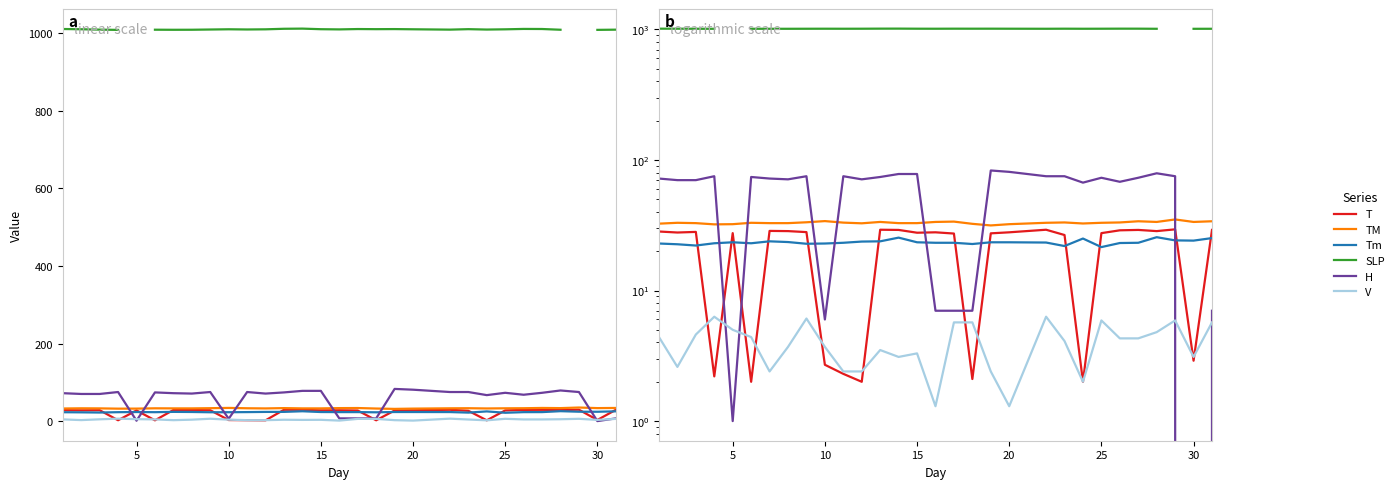

How many intersections are there between T and Tm?

12